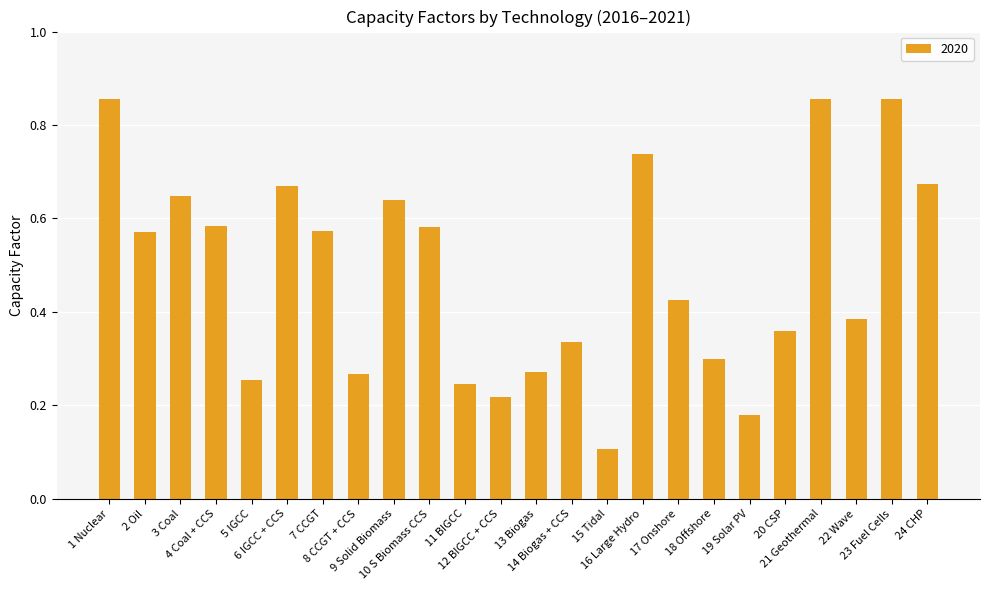

What is the sum of all values?

11.6